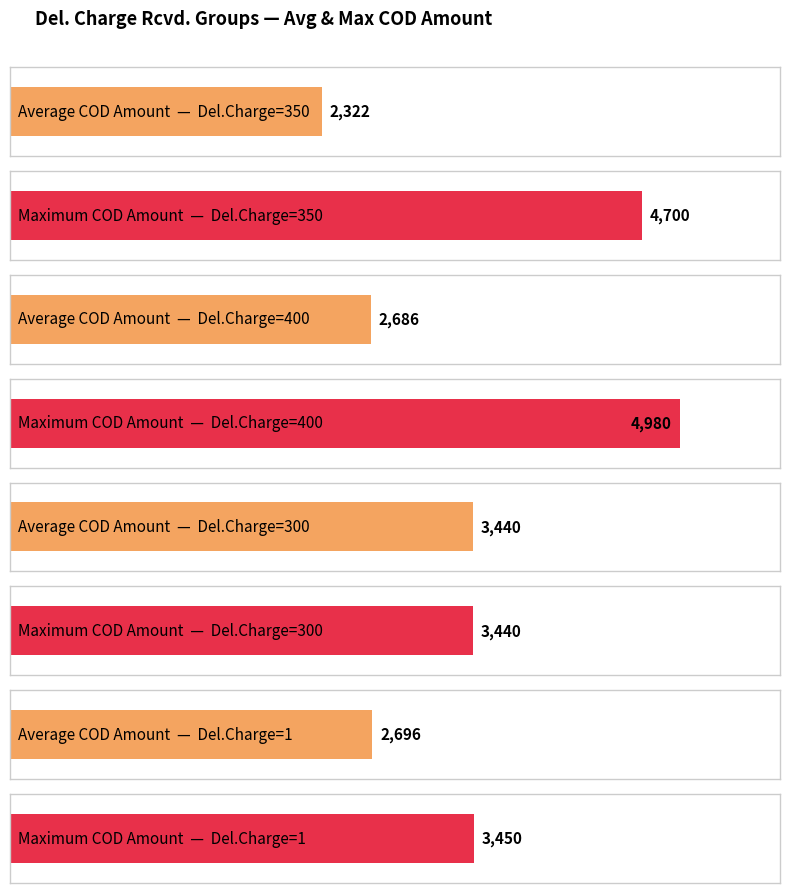

The Del. Charge series shows 516 at 22. True or false?

False